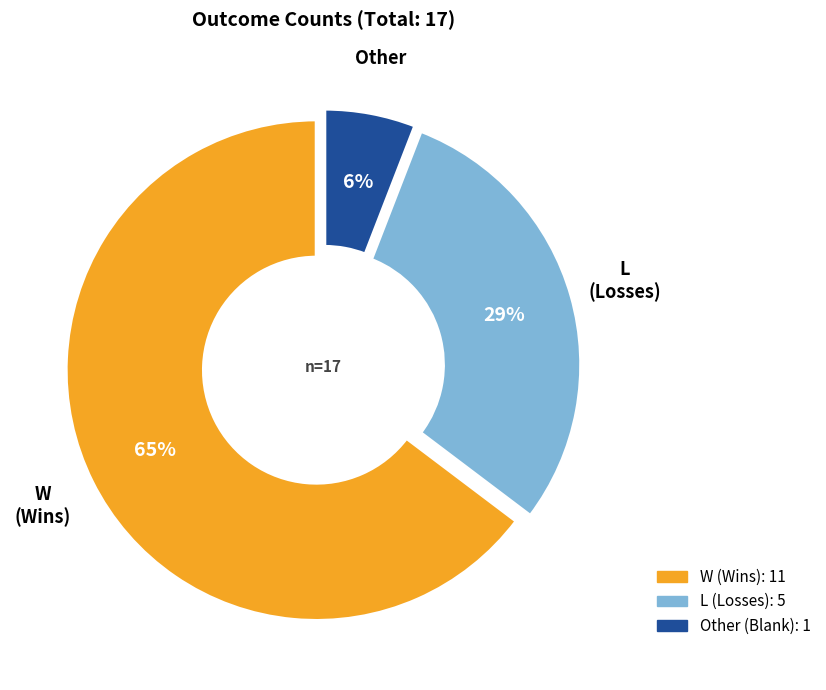

What is the largest slice in the pie chart?

W